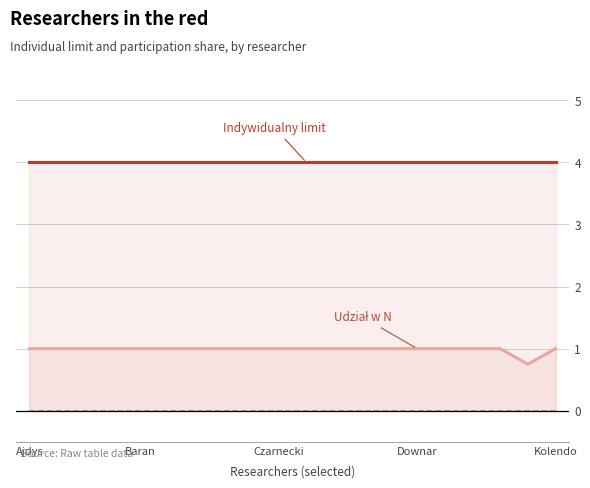

How many categories are shown in the chart?

20